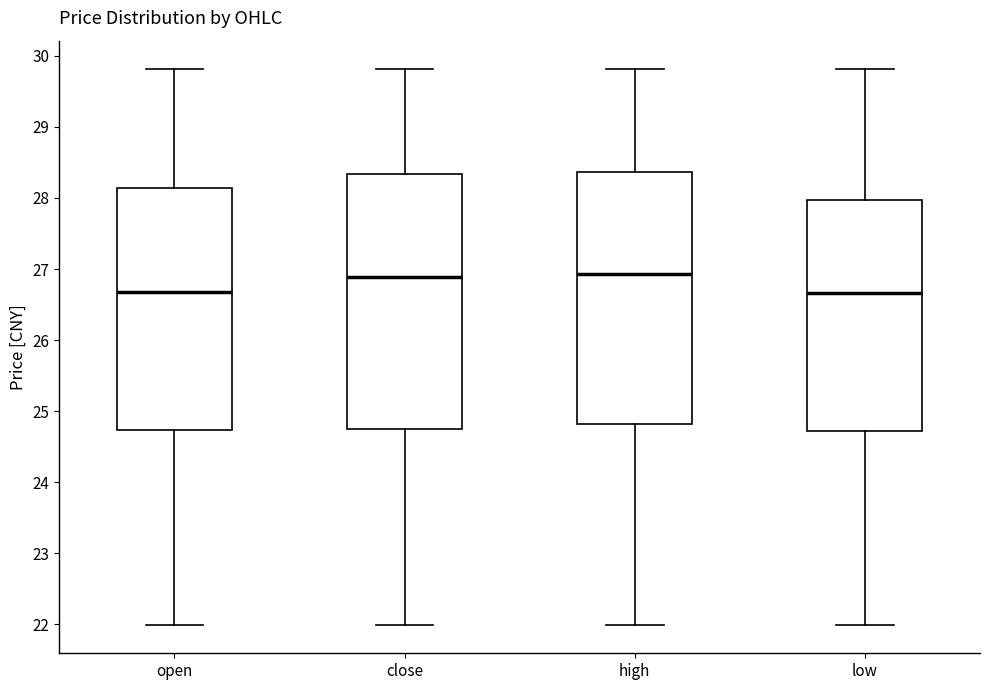

Reading left to right, transcribe this box plot: for each box, give where its median line is, the range the box spans, and where its two whiskers end, as read against the y-axis. The values are not printed on the chart, so give them approximately, as read against the axis.

open: median 26.7, box 24.7 to 28.1, whiskers 22.0 to 29.8
close: median 26.9, box 24.7 to 28.3, whiskers 22.0 to 29.8
high: median 26.9, box 24.8 to 28.4, whiskers 22.0 to 29.8
low: median 26.7, box 24.7 to 28.0, whiskers 22.0 to 29.8